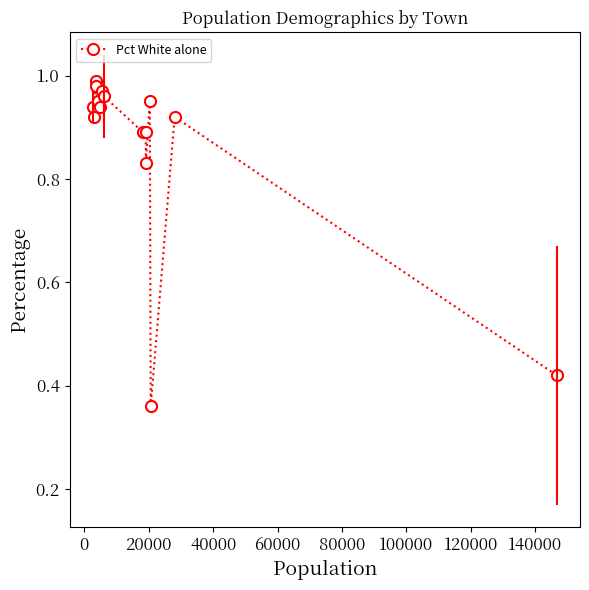

What is the difference between the maximum and minimum values?

0.6